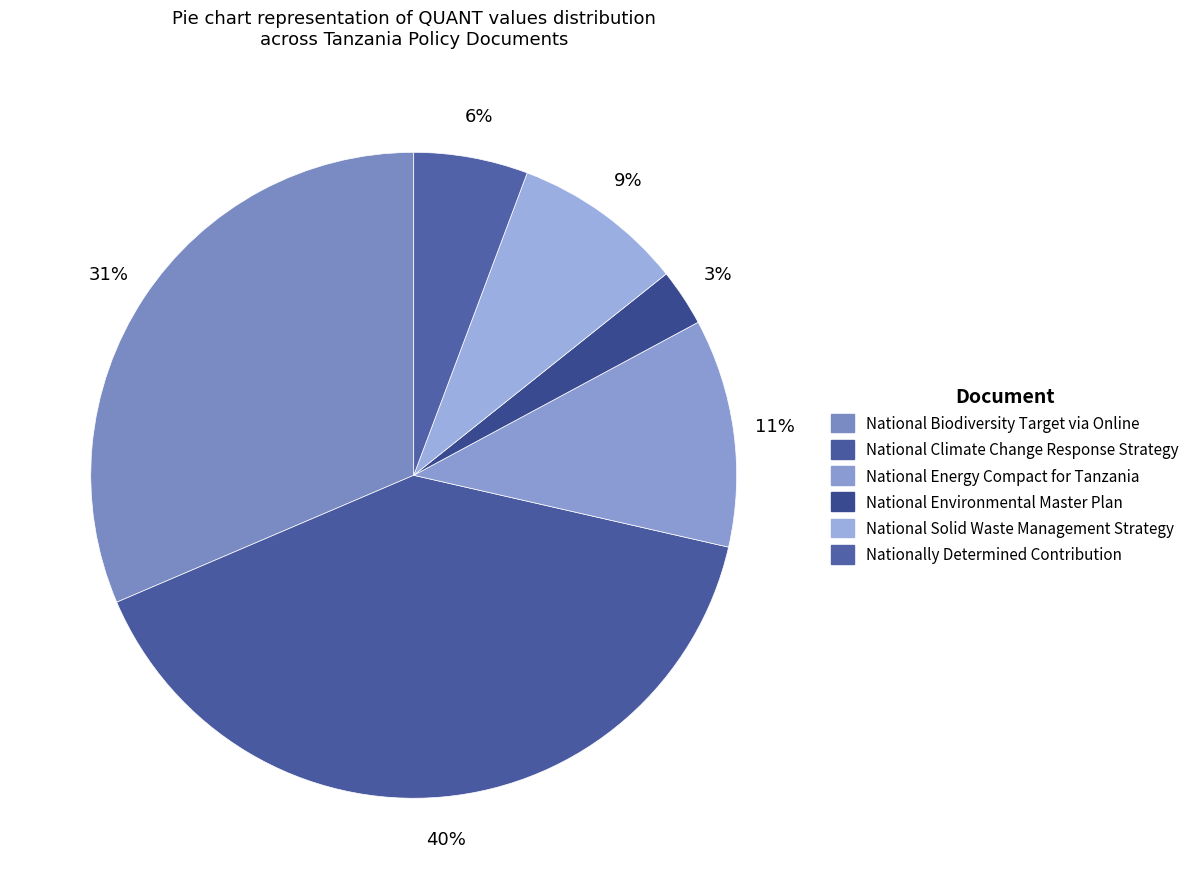

To the nearest percent, what is the average slice percentage?

17%